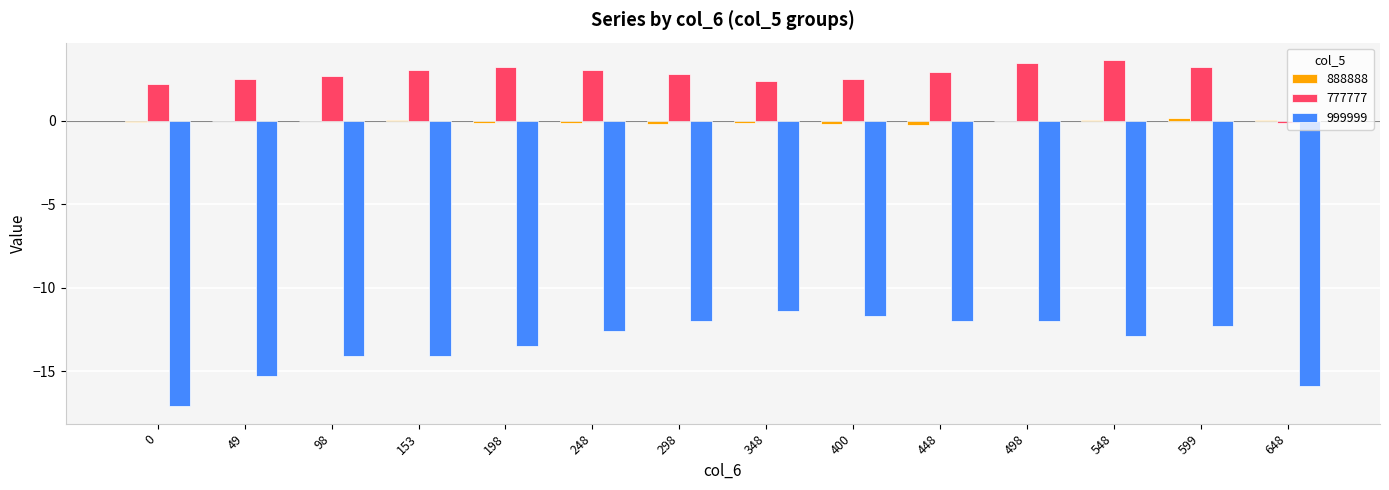

How many groups of bars are there?

14